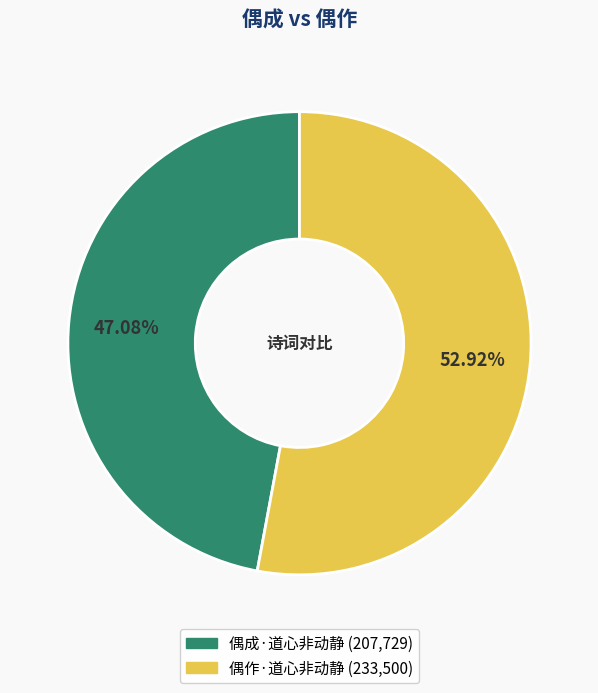

The 偶成·道心非动静 slice represents 35% of the pie. True or false?

False